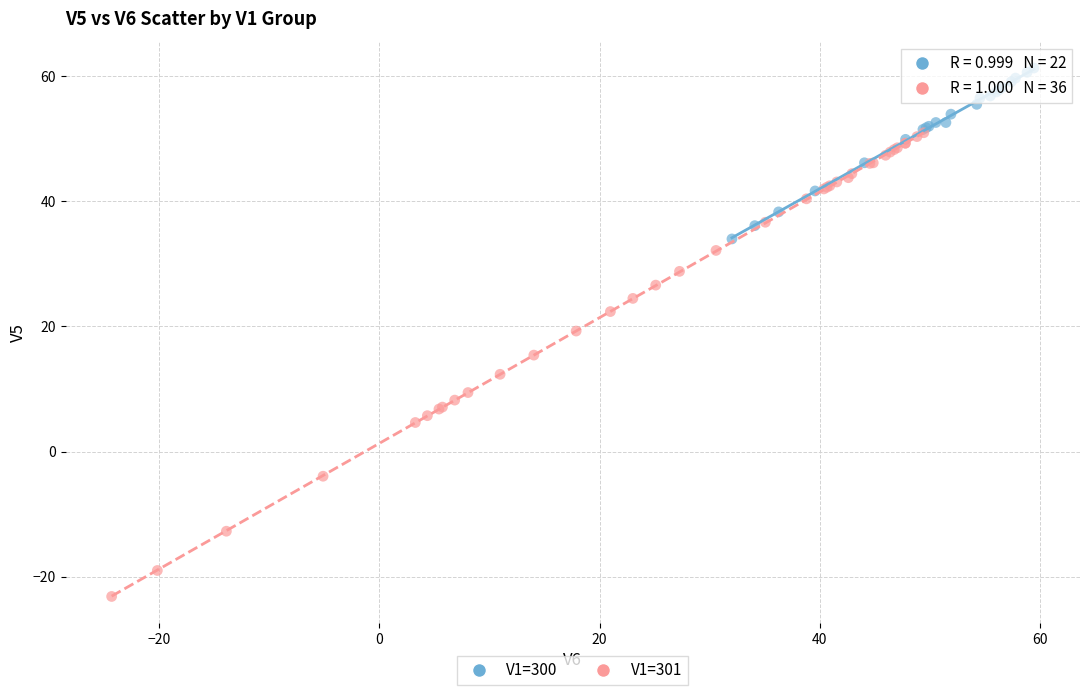

Which series contains the highest Y value?

V1=300